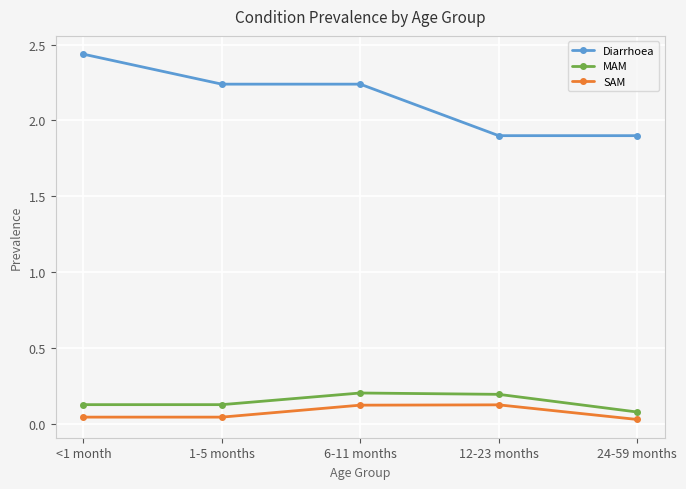

Which label corresponds to the largest value in the chart?

<1 month